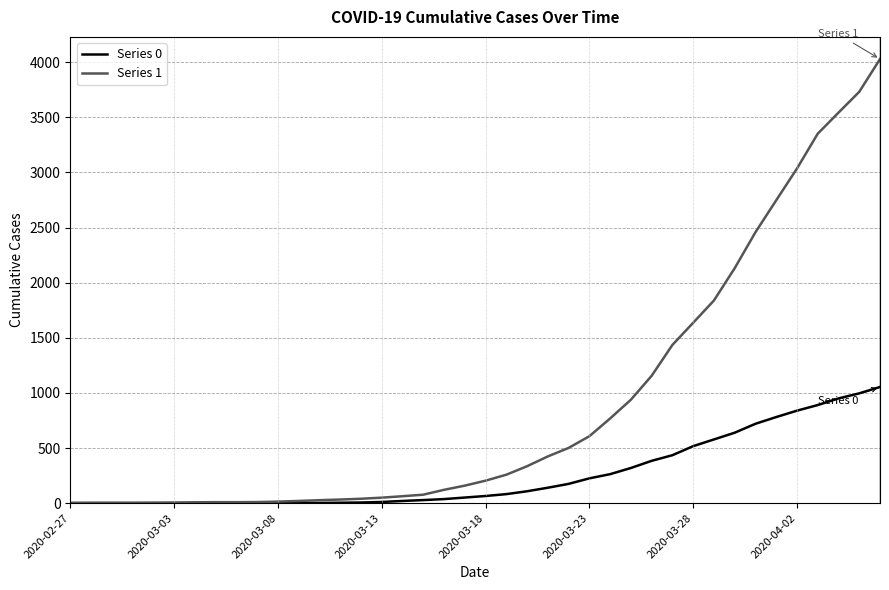

Rank the series by their maximum value, from highest to lowest.

Series 1, Series 0